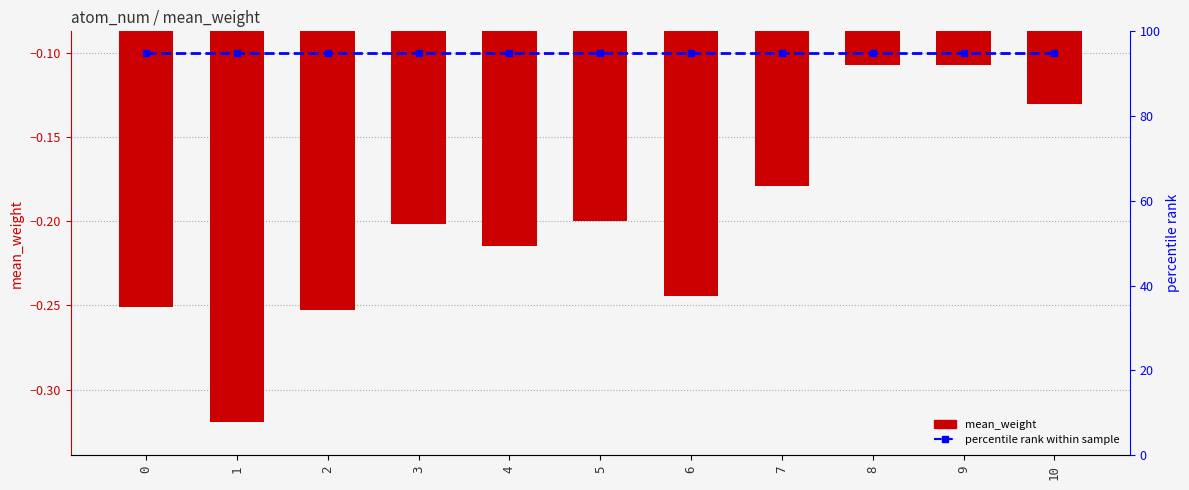

Reading right to left, list all the values displayed in this chart.

mean_weight: 10=-0.1	9=-0.1	8=-0.1	7=-0.2	6=-0.2	5=-0.2	4=-0.2	3=-0.2	2=-0.3	1=-0.3	0=-0.3
percentile rank within sample: 10=95.0	9=95.0	8=95.0	7=95.0	6=95.0	5=95.0	4=95.0	3=95.0	2=95.0	1=95.0	0=95.0